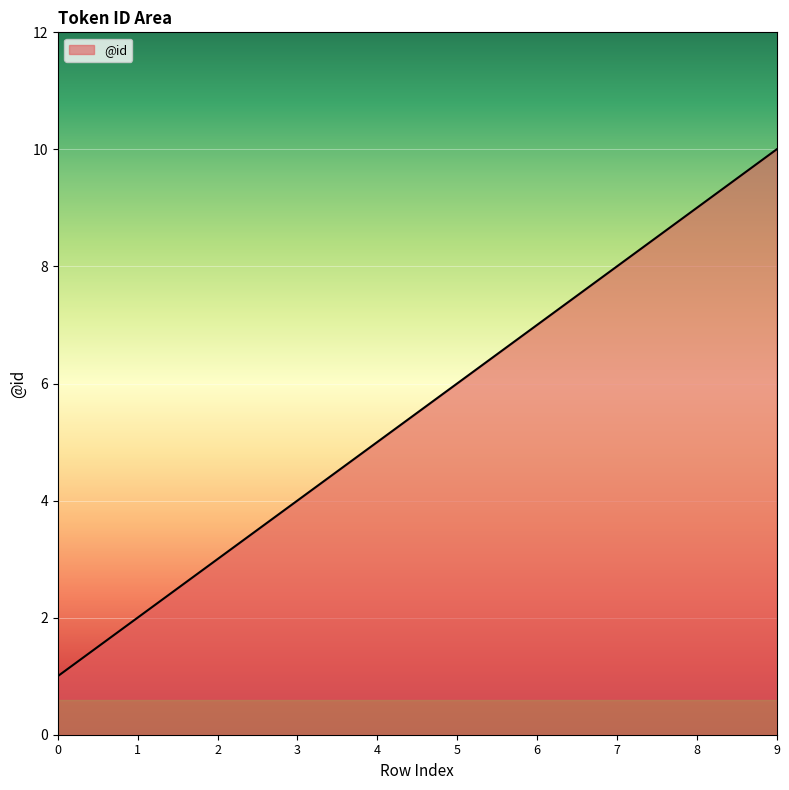

Which label corresponds to the largest value in the chart?

9